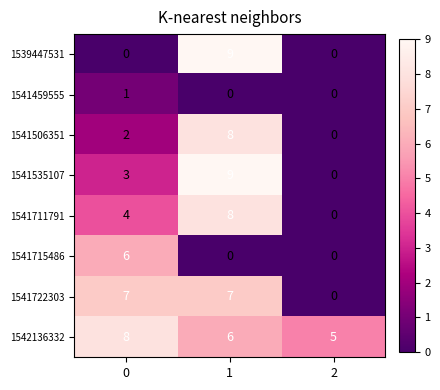

Between 0 and 2, which series saw the biggest shift?

1541722303